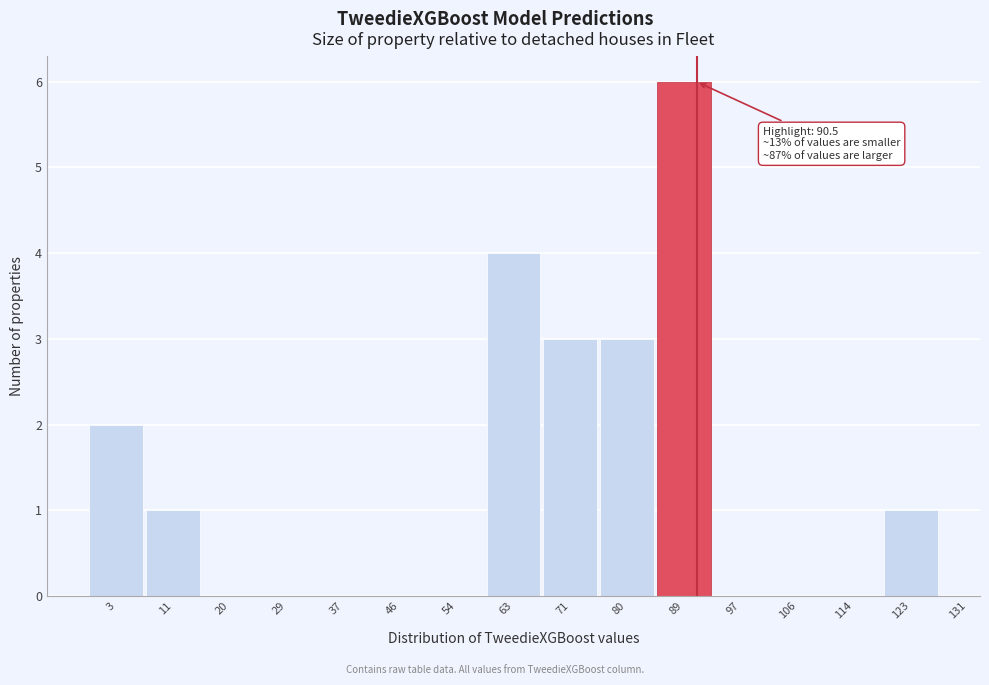

What is the maximum value shown in the chart?

6